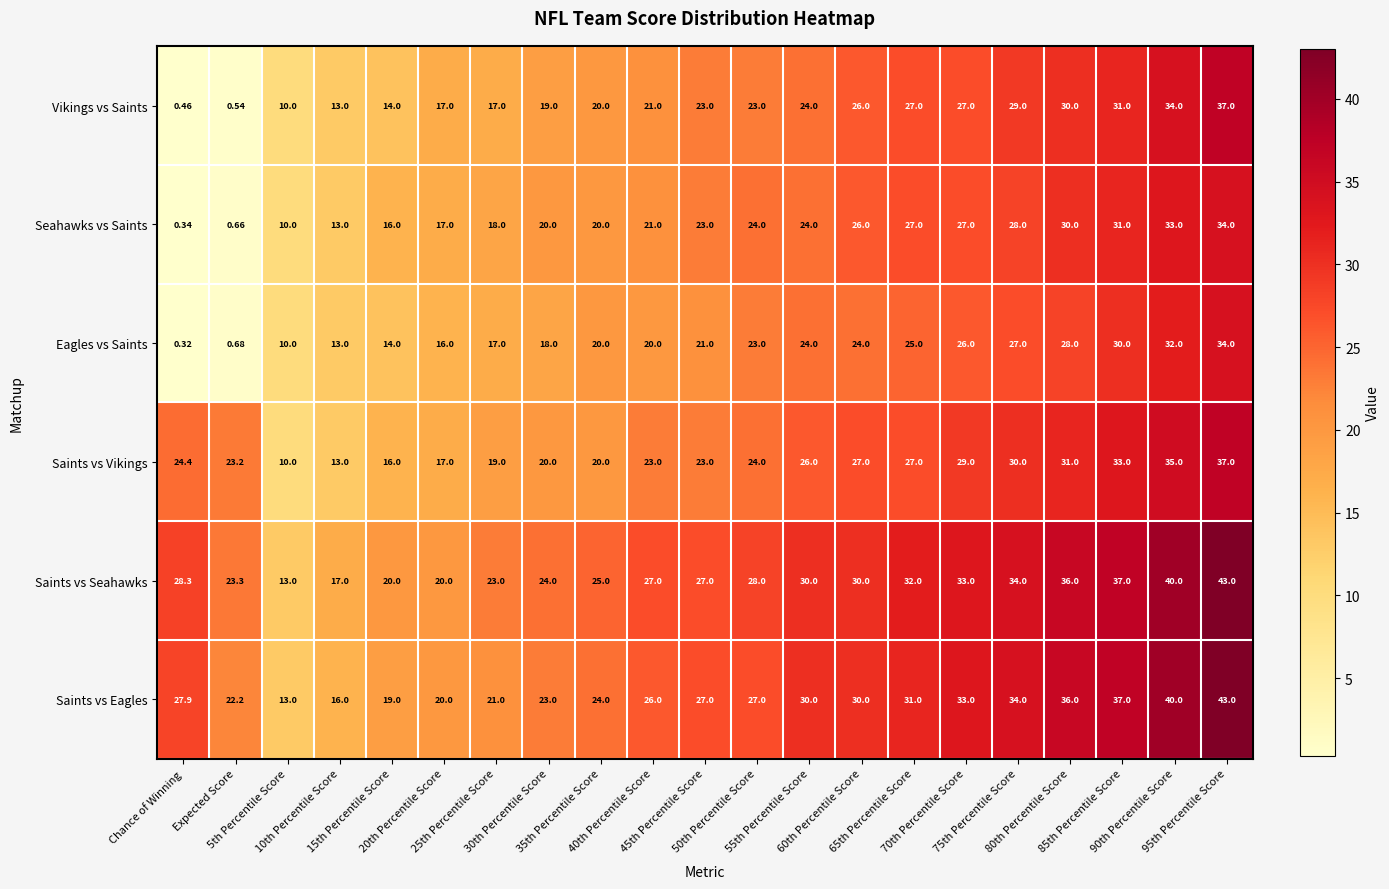

Which series has the largest total across all categories?

Saints vs Seahawks